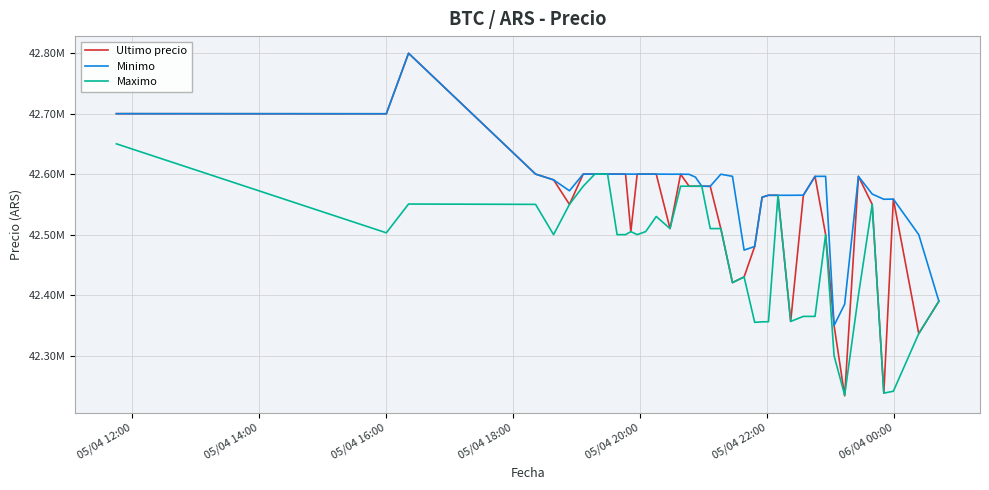

True or false: Maximo has more than 0 interior local peaks.

True